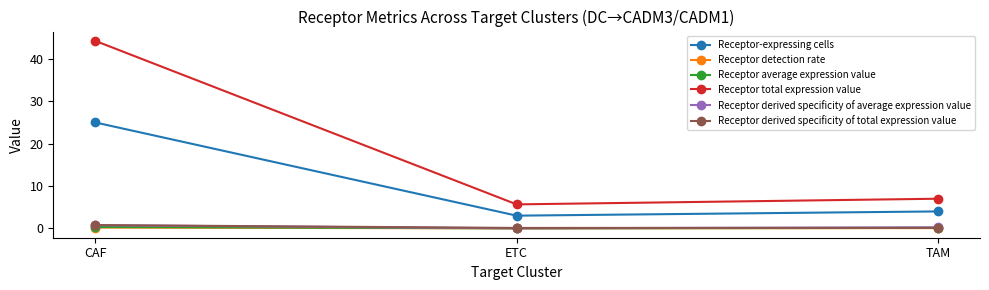

At how many categories does at least one series exceed 31?

1